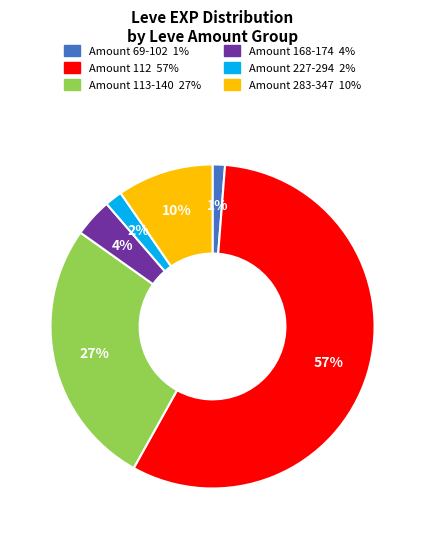

Is there any slice that represents more than half of the pie?

Yes